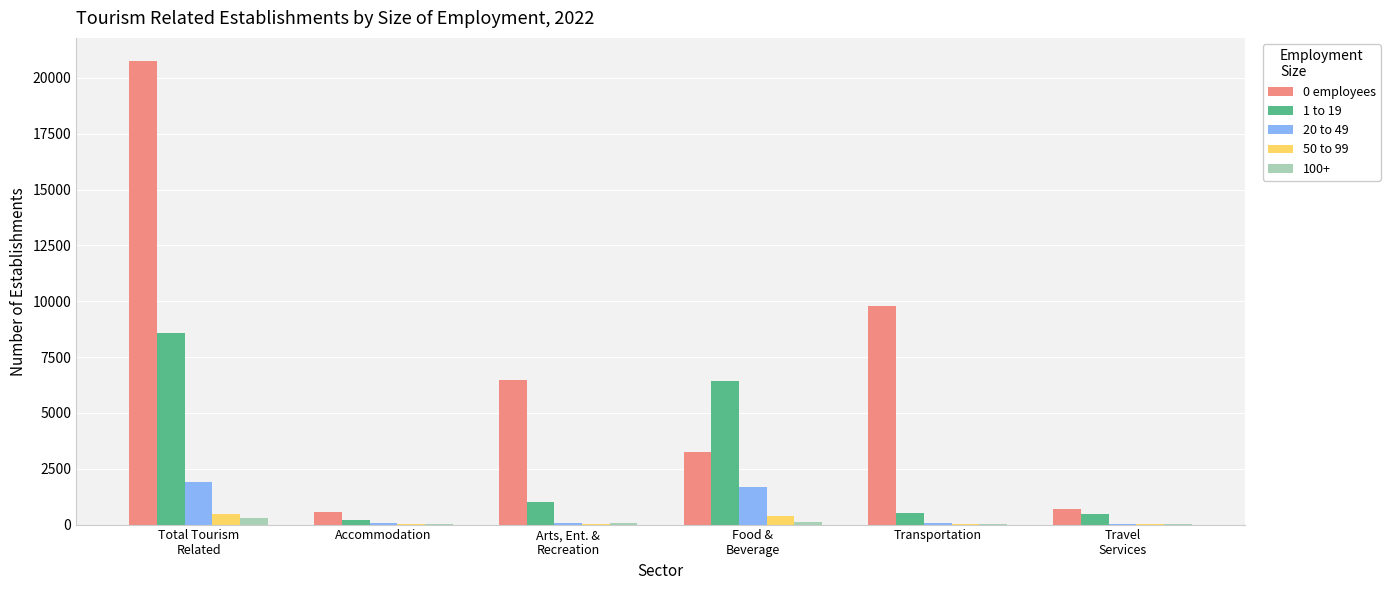

Read the 50 to 99 value at Food &
Beverage, to the nearest 50.

350